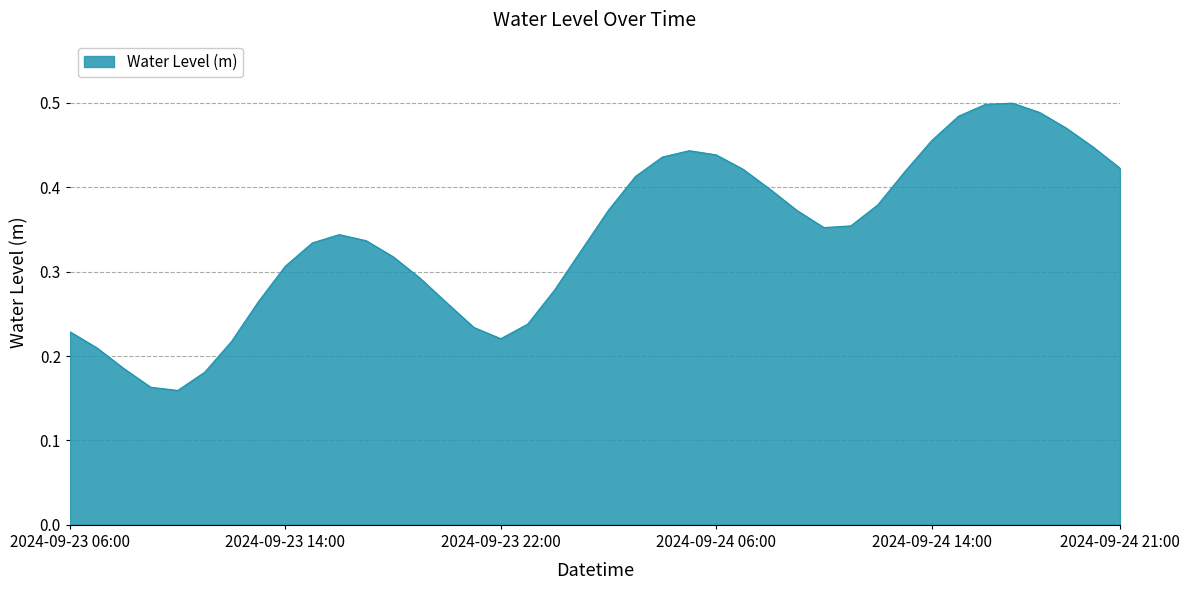

At which category does the chart reach its minimum across all series?

2024-09-23 10:00